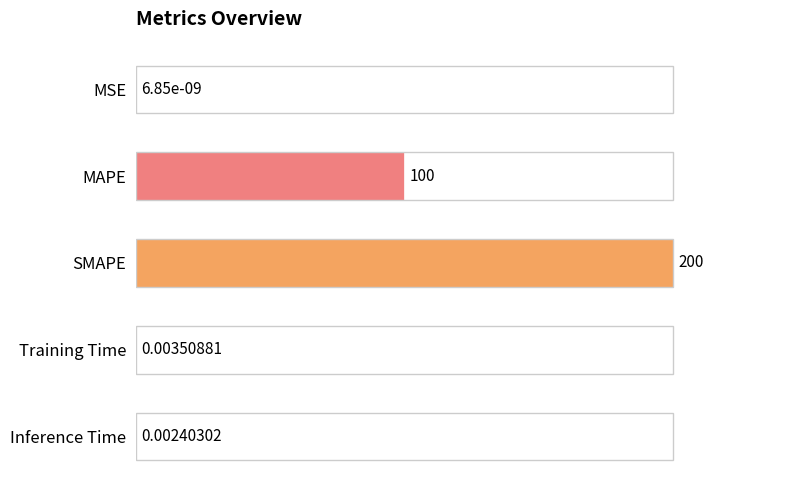

Are the bars horizontal?

Yes